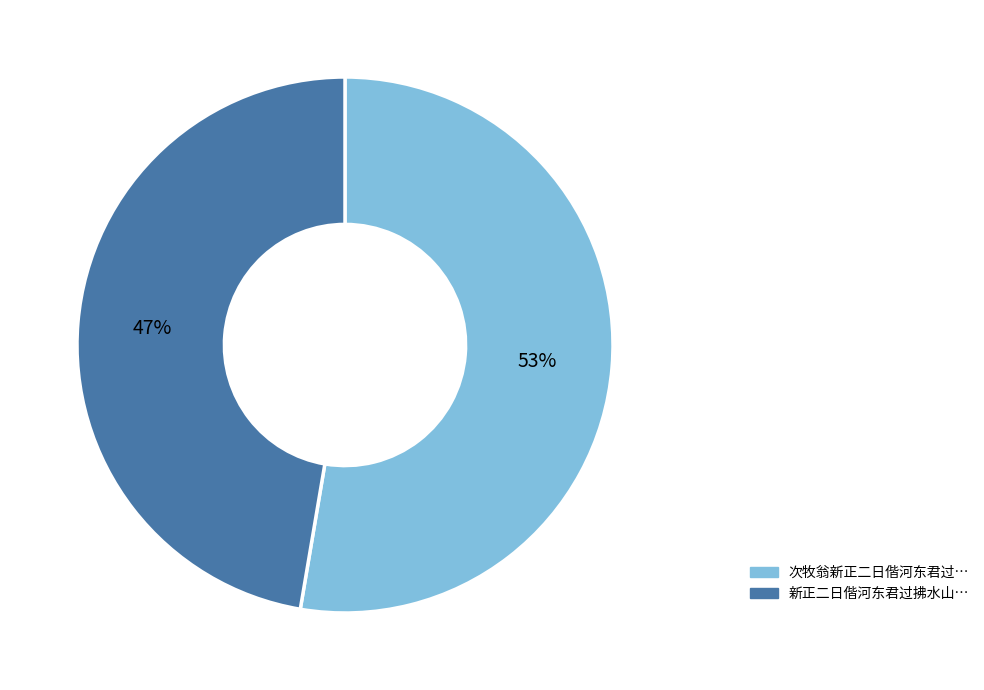

Does any single category account for the majority?

Yes